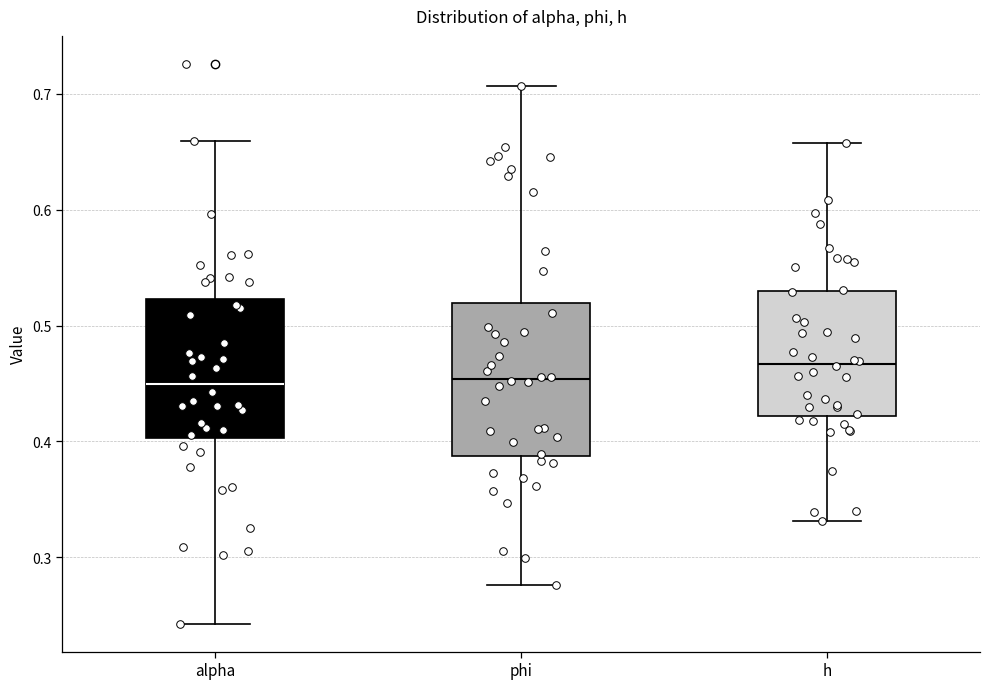

Reading left to right, read every box against the y-axis: the position of its median line, the range the box covers, and the ends of its whiskers. The values are not printed on the chart, so give them approximately, as read against the axis.

alpha: median 0.45, box 0.40 to 0.52, whiskers 0.24 to 0.66
phi: median 0.45, box 0.39 to 0.52, whiskers 0.28 to 0.71
h: median 0.47, box 0.42 to 0.53, whiskers 0.33 to 0.66